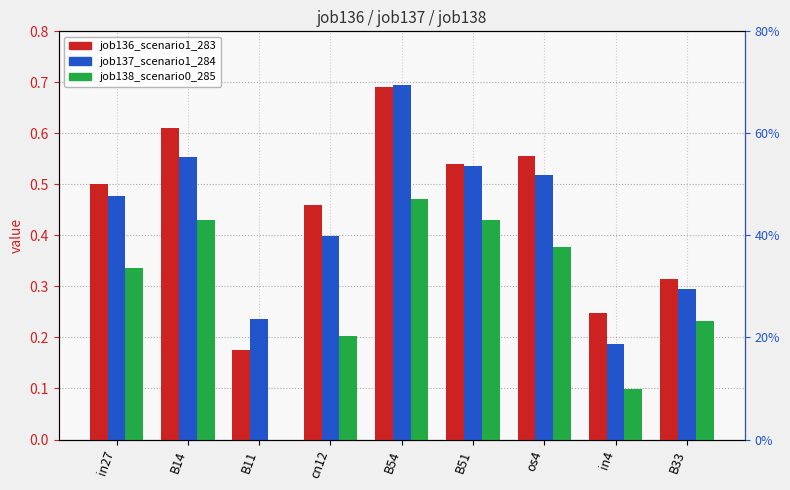

What is the value of the job138_scenario0_285 bar at the 5th from the left?

0.5